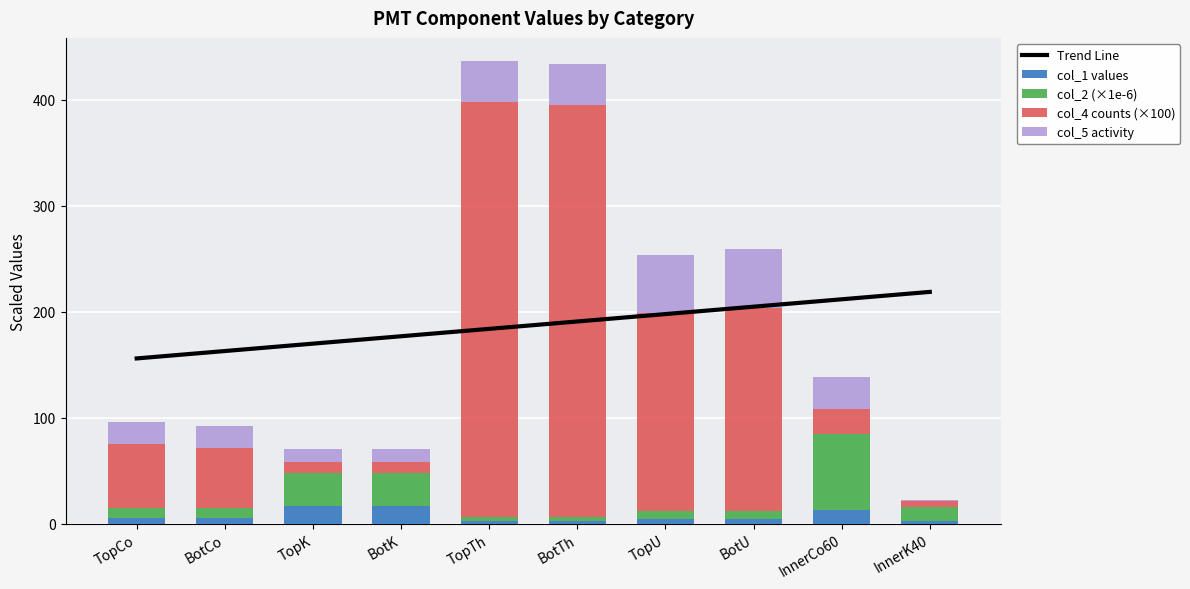

What is the total value across all series at BotTh?

624.3